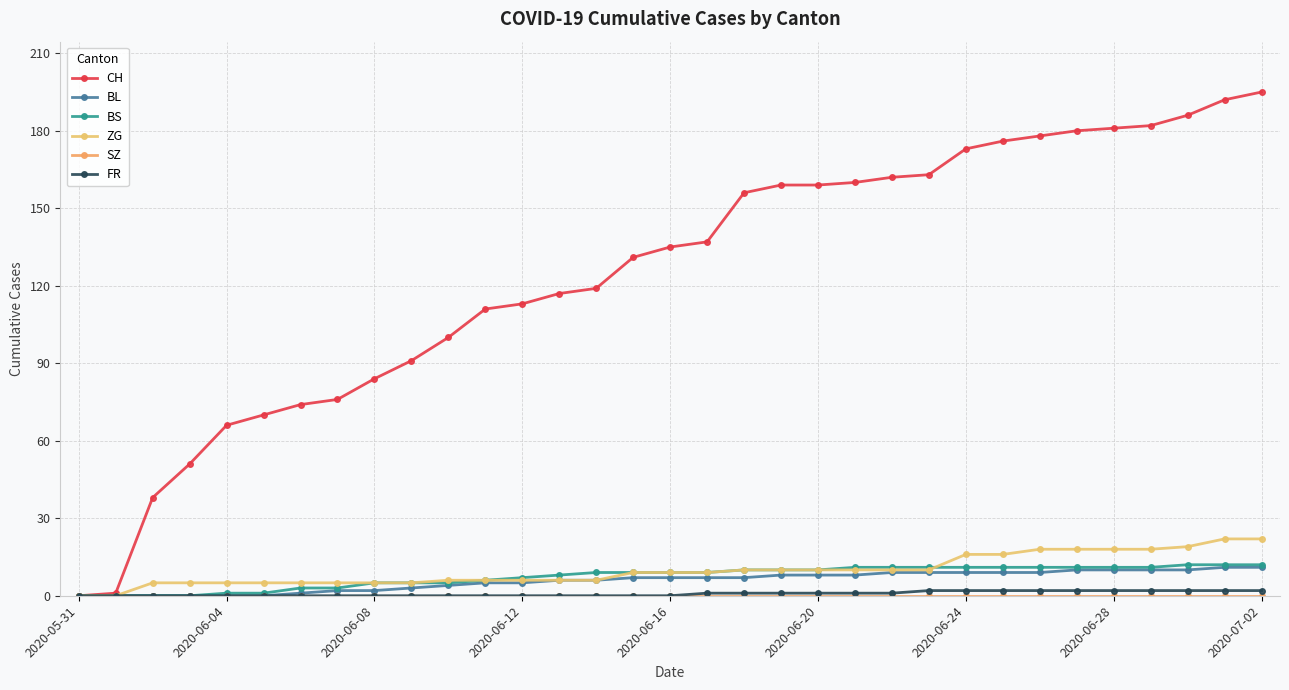

How many lines are shown in the chart?

6